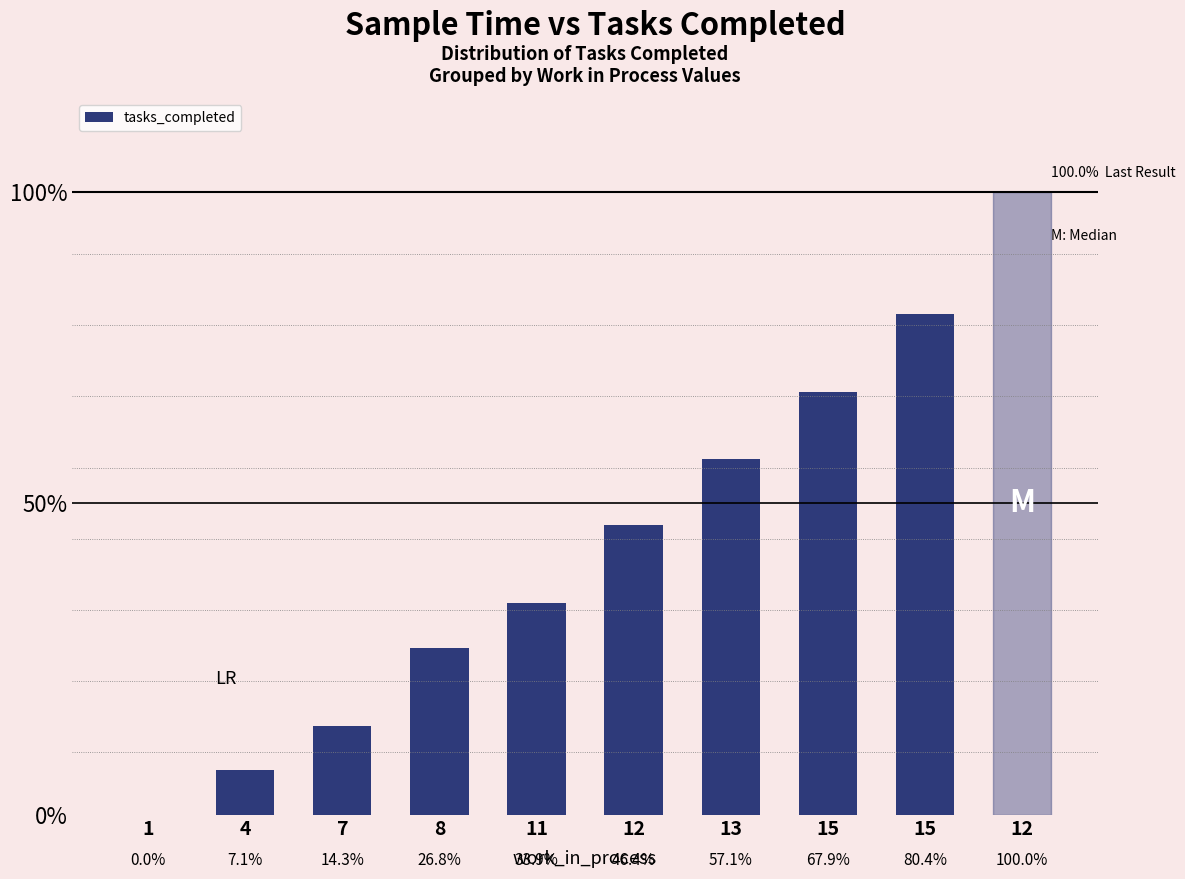

Read the value at 12.

0.5